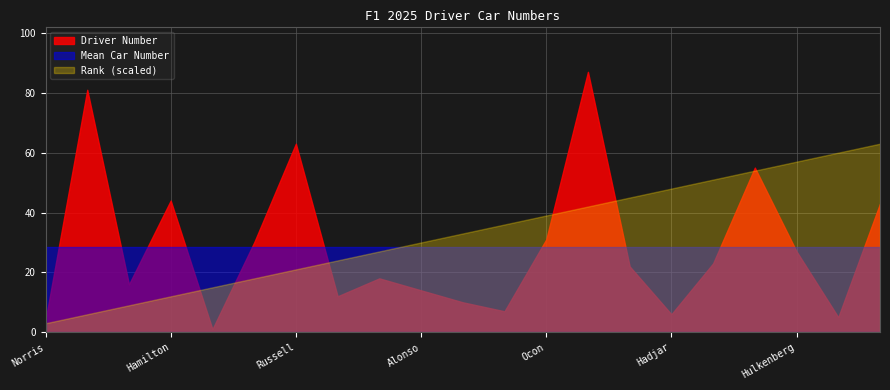

Rank the categories by value from highest to lowest.

Bearman, Piastri, Russell, Sainz, Hamilton, Colapinto, Ocon, Lawson, Hulkenberg, Albon, Tsunoda, Stroll, Leclerc, Alonso, Antonelli, Gasly, Doohan, Hadjar, Bortoleto, Norris, Verstappen